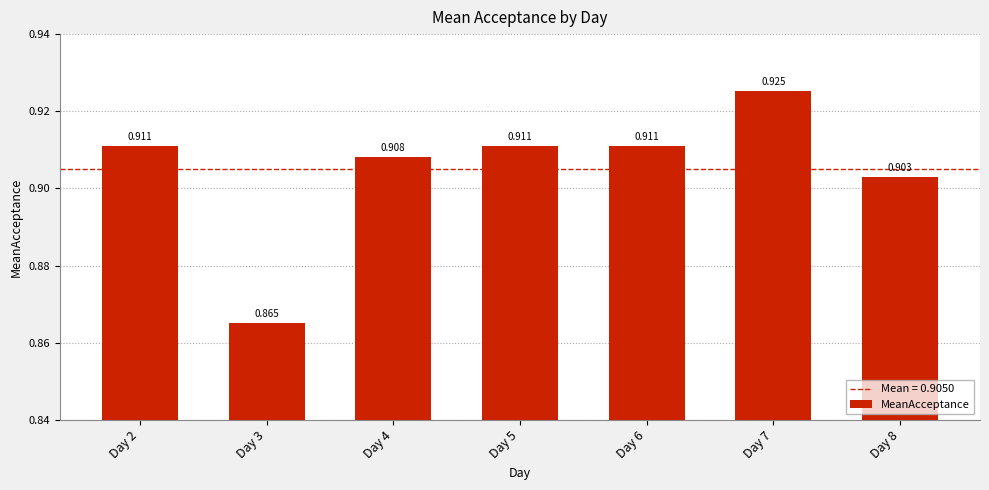

What value does the data have at Day 6?

0.9